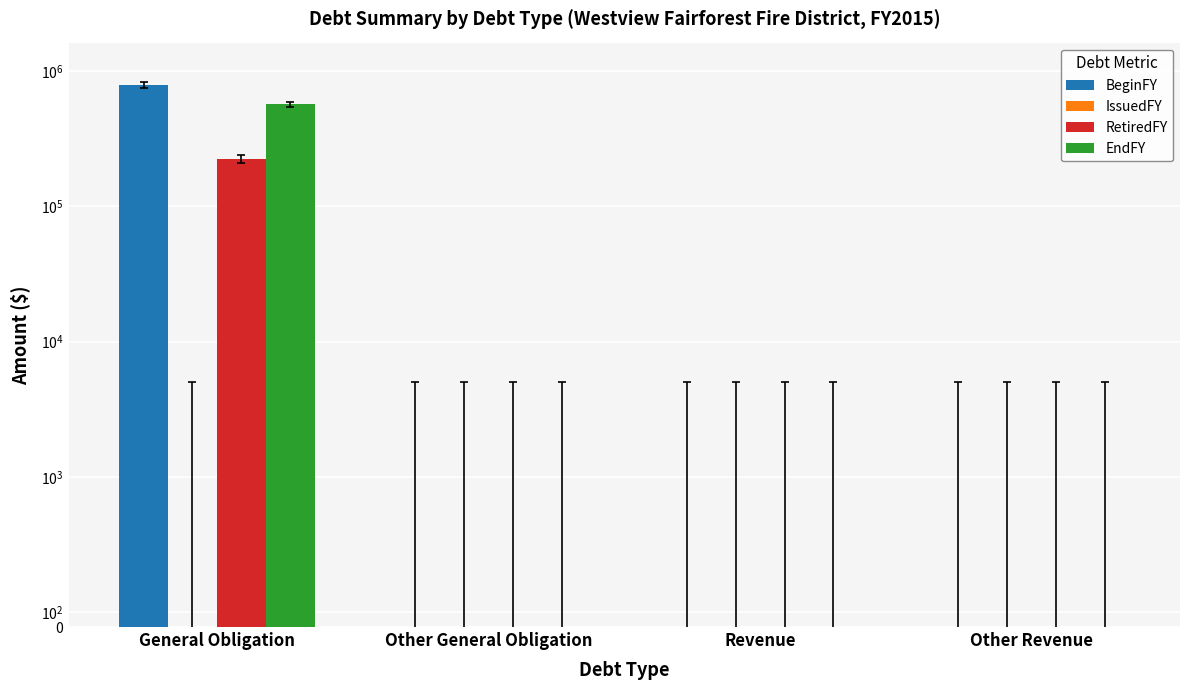

What is the difference between the RetiredFY values at General Obligation and Revenue?

225000